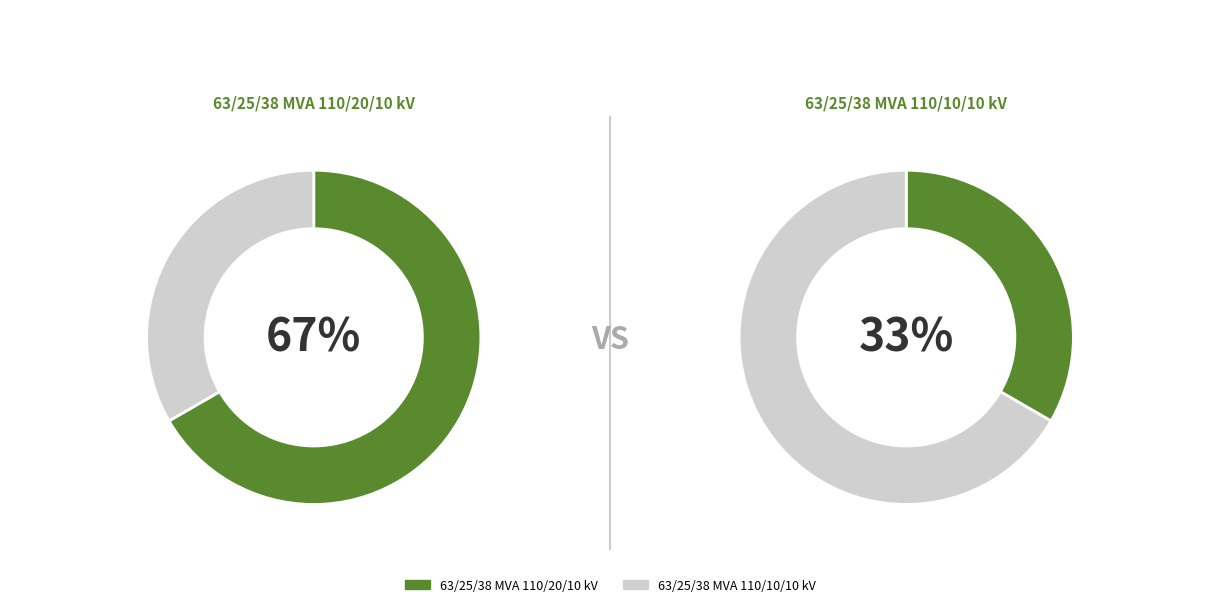

Which slice is the largest?

63/25/38 MVA 110/20/10 kV